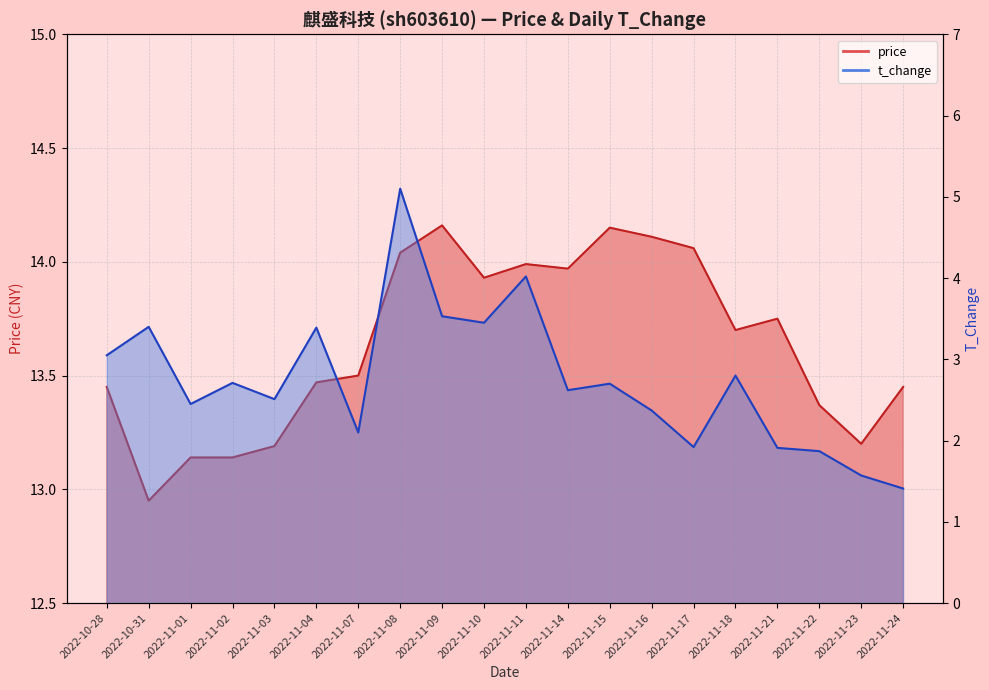

Does the chart display data point markers on the line(s)?

No